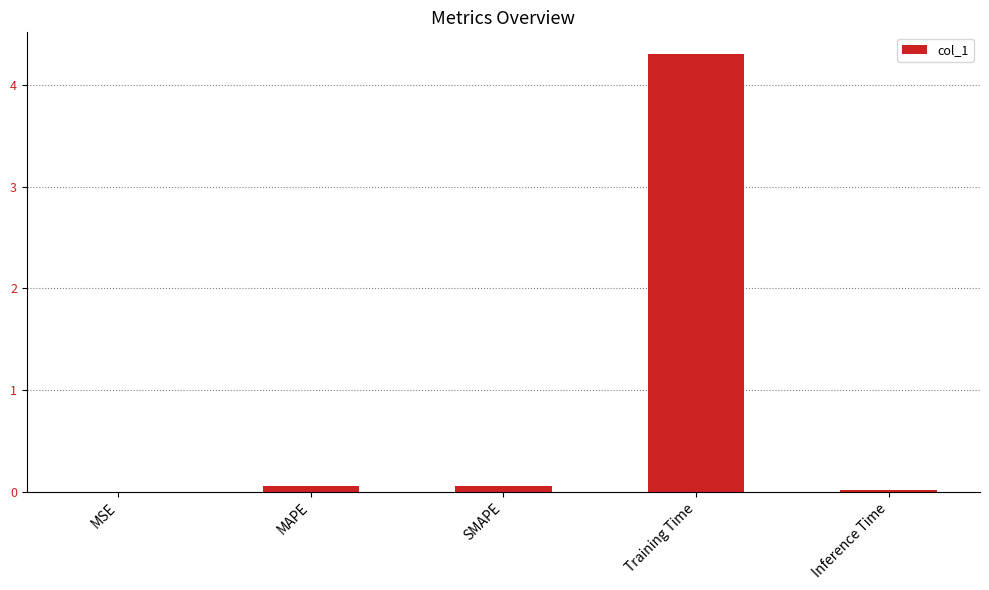

Which label corresponds to the largest value in the chart?

Training Time